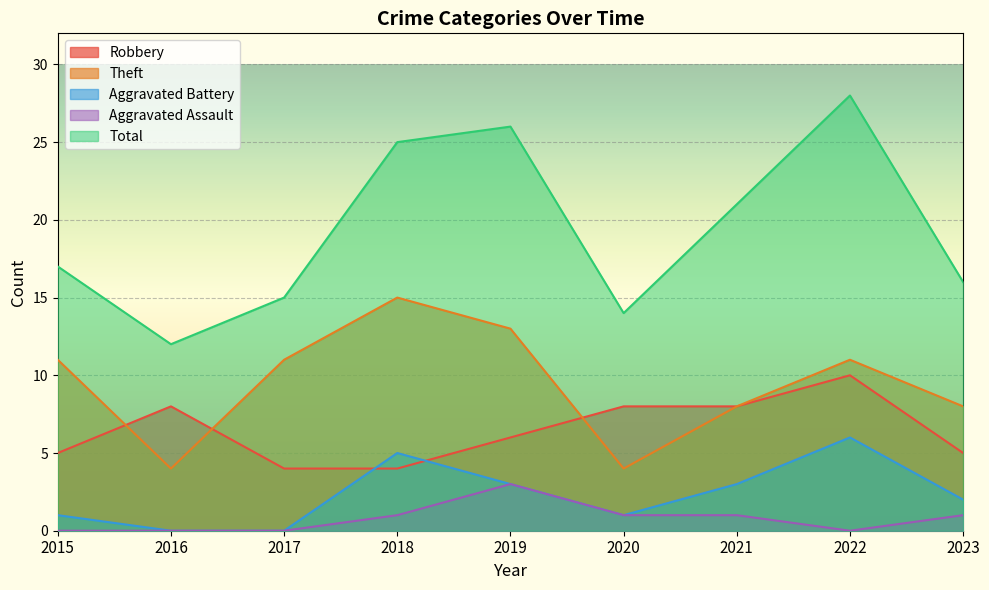

In Robbery, how many points are higher than both neighbors (excluding endpoints)?

2